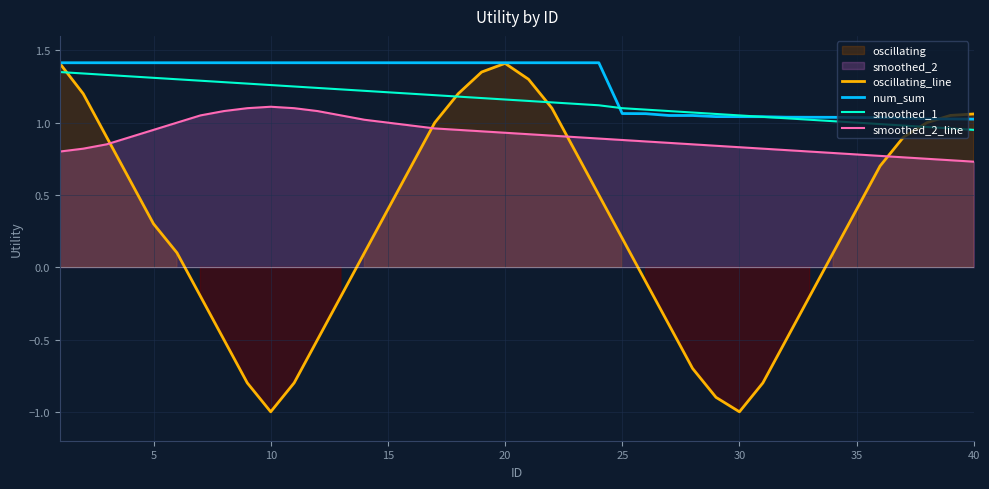

True or false: smoothed_2_line and smoothed_1 cross at least once.

False